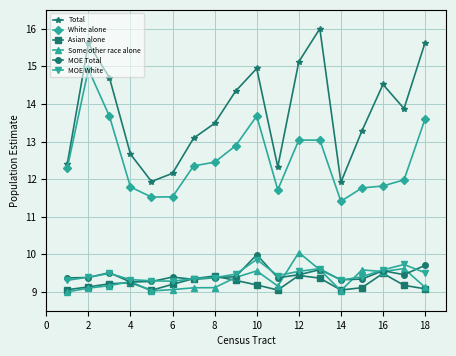

Which series has the largest range (max minus min)?

Total